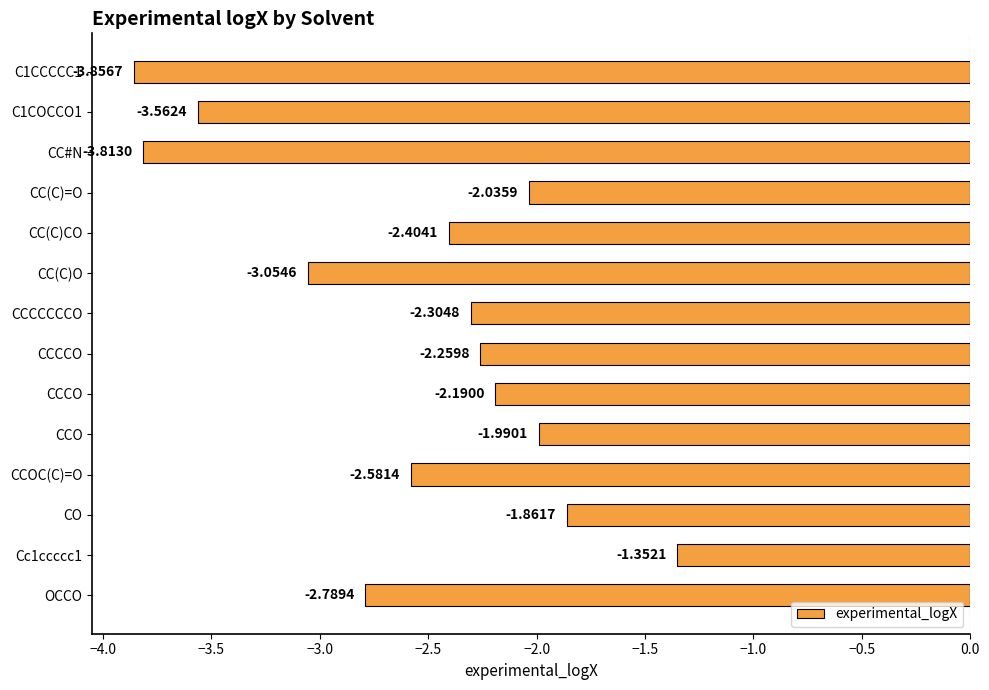

What is the change in value from C1CCCCC1 to CC(C)O?

+0.8